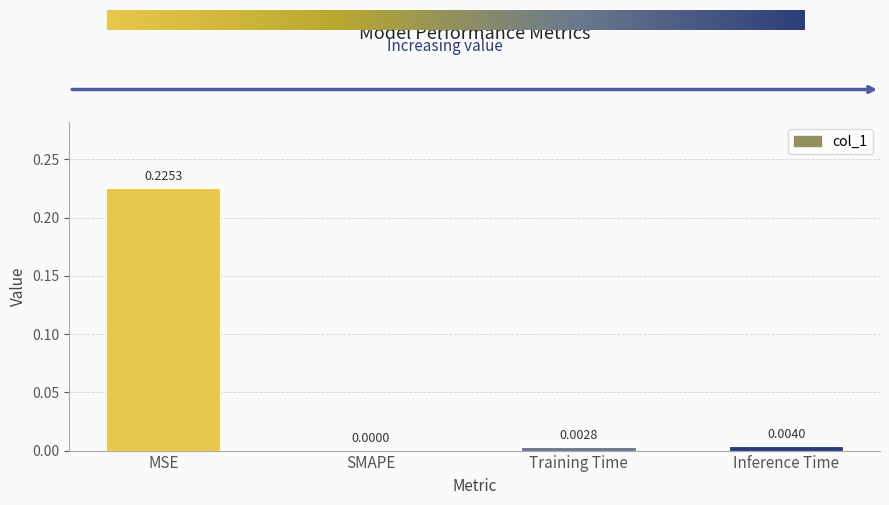

Which has a higher value, Inference Time or Training Time?

Inference Time